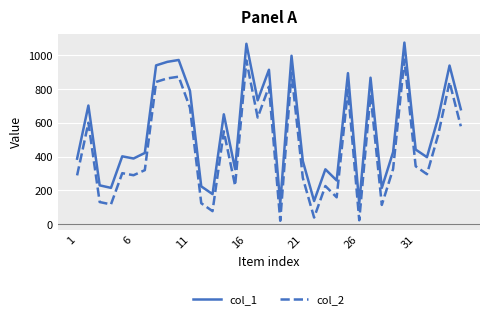

Count the number of data series in this chart.

2